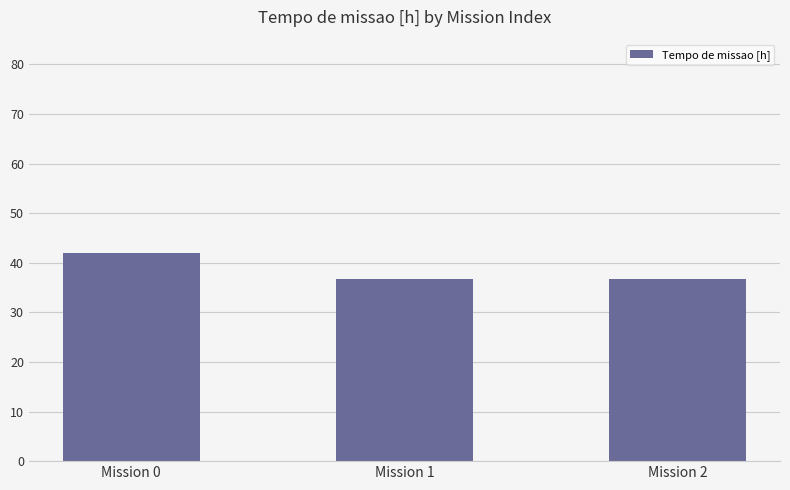

Does the chart contain stacked bars?

No